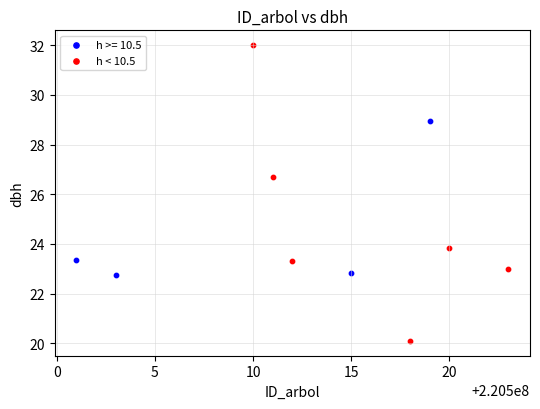

Which series contains the highest Y value?

h < 10.5